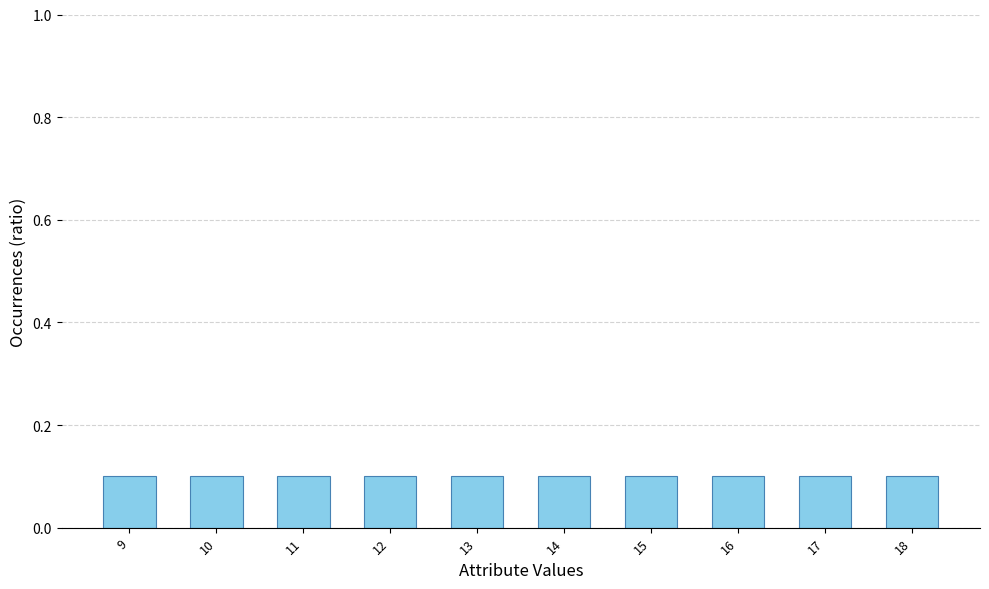

List the labels in order of value, smallest first.

9, 10, 11, 12, 13, 14, 15, 16, 17, 18